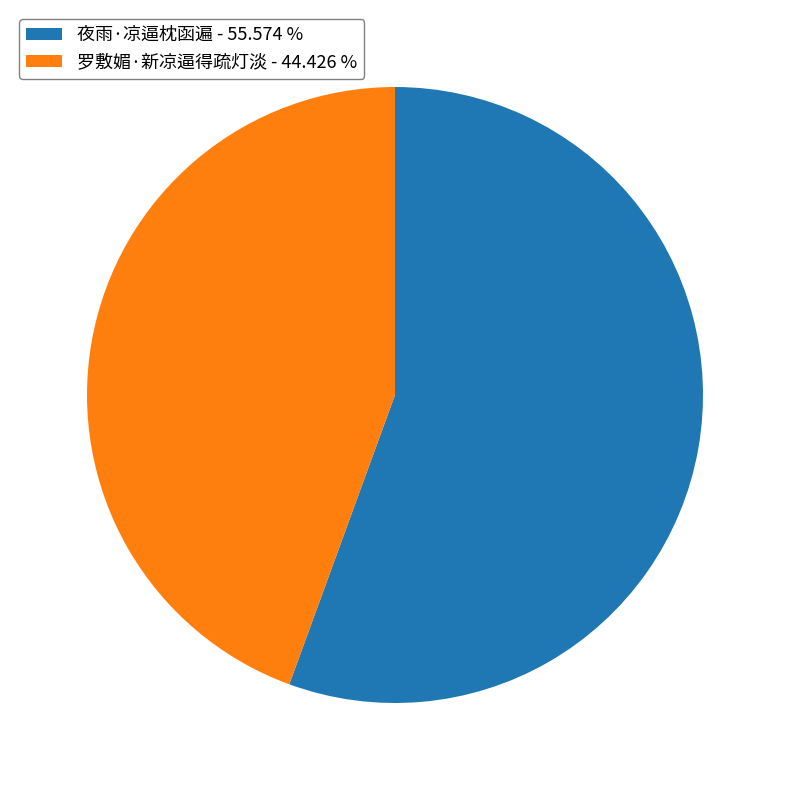

Does 夜雨·凉逼枕函遍 - 55.574 % represent more than half of the total?

Yes